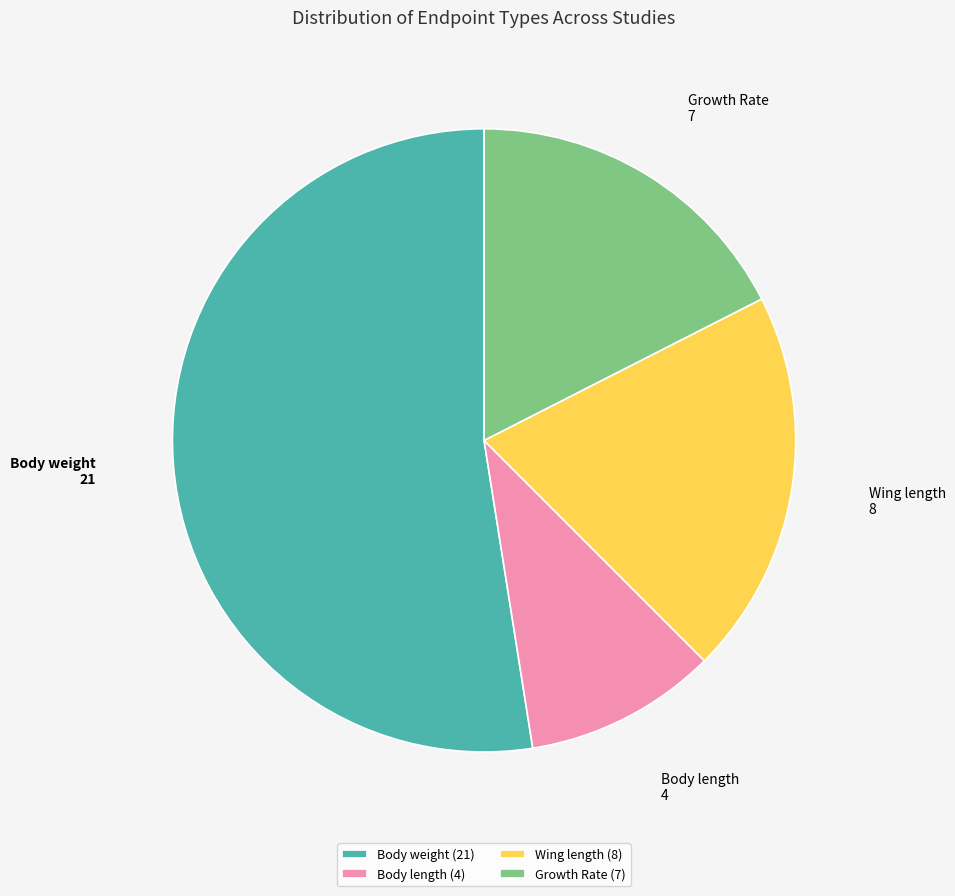

Is there any slice that represents more than half of the pie?

Yes